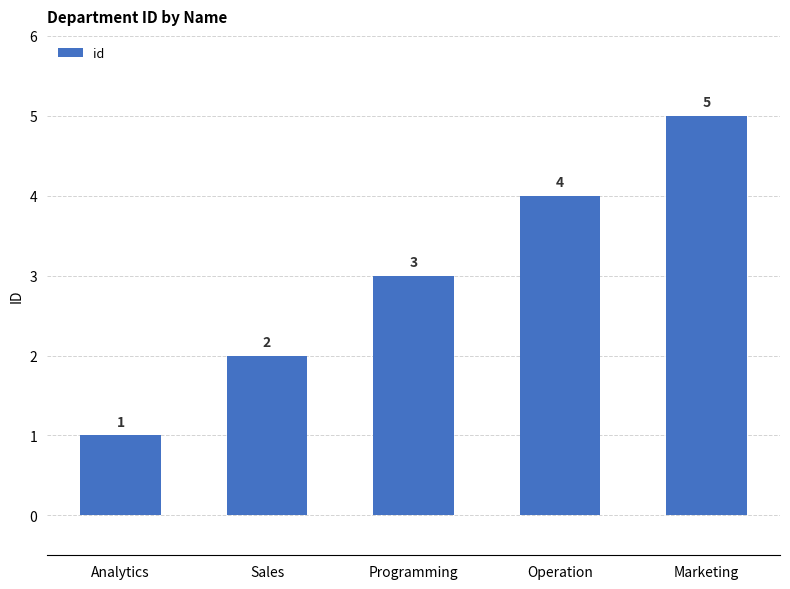

Read the value at Programming.

3